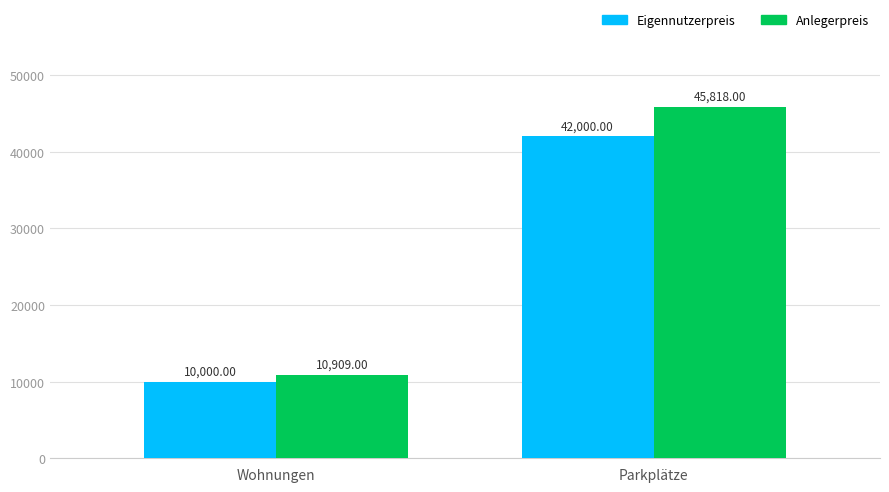

Rank the series by their maximum value, from highest to lowest.

Anlegerpreis, Eigennutzerpreis